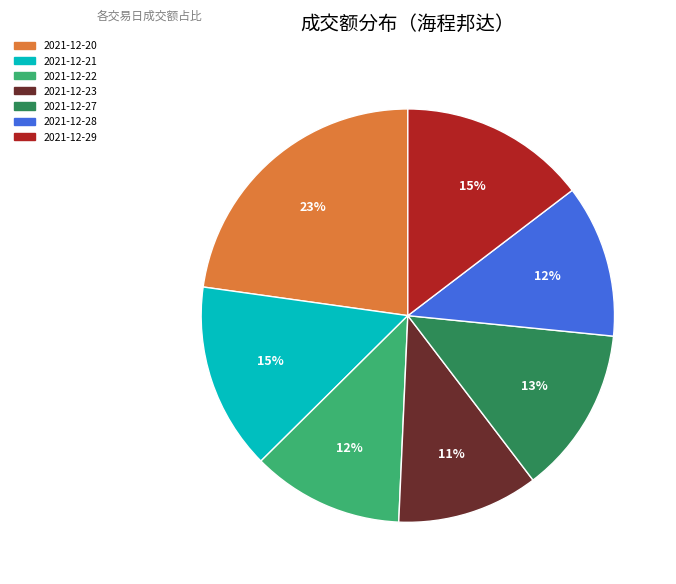

Is the sum of 2021-12-22 and 2021-12-20 greater than half?

No